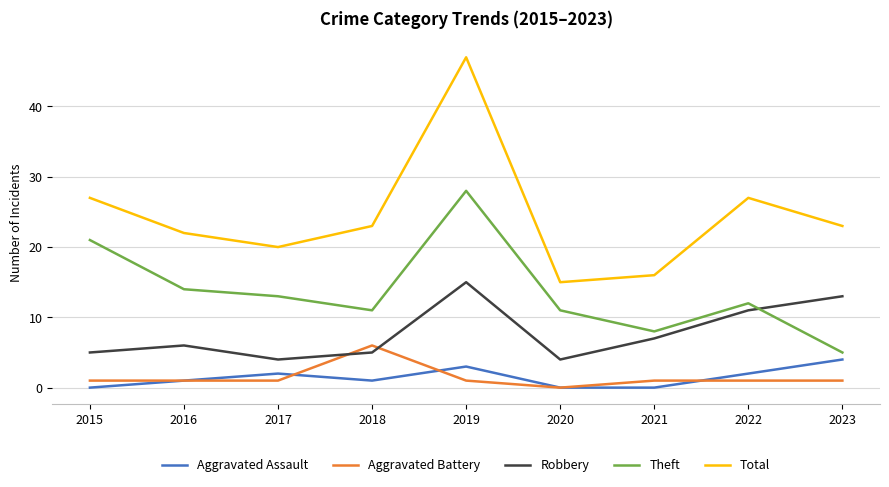

Which series has the widest spread of values?

Total